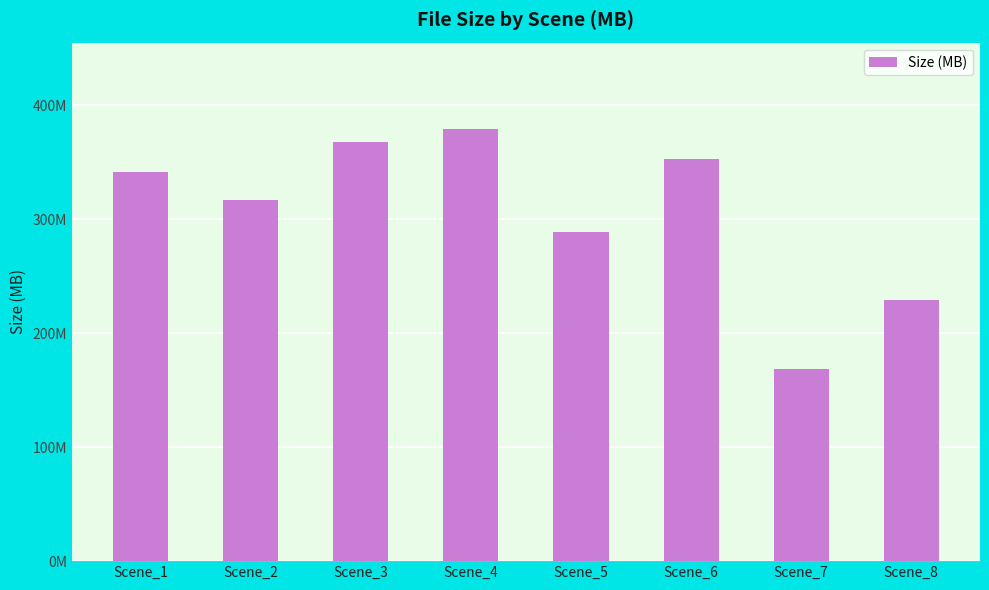

What is the change in value from Scene_3 to Scene_6?

-15.2